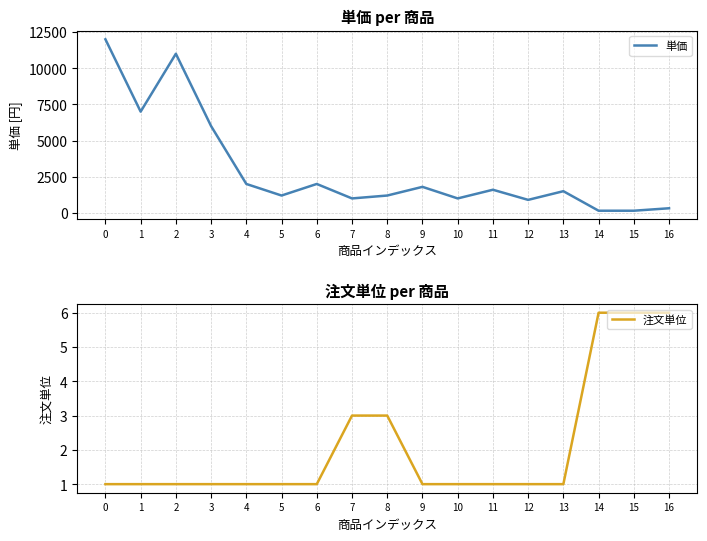

What is the total value across all series at 15?

156